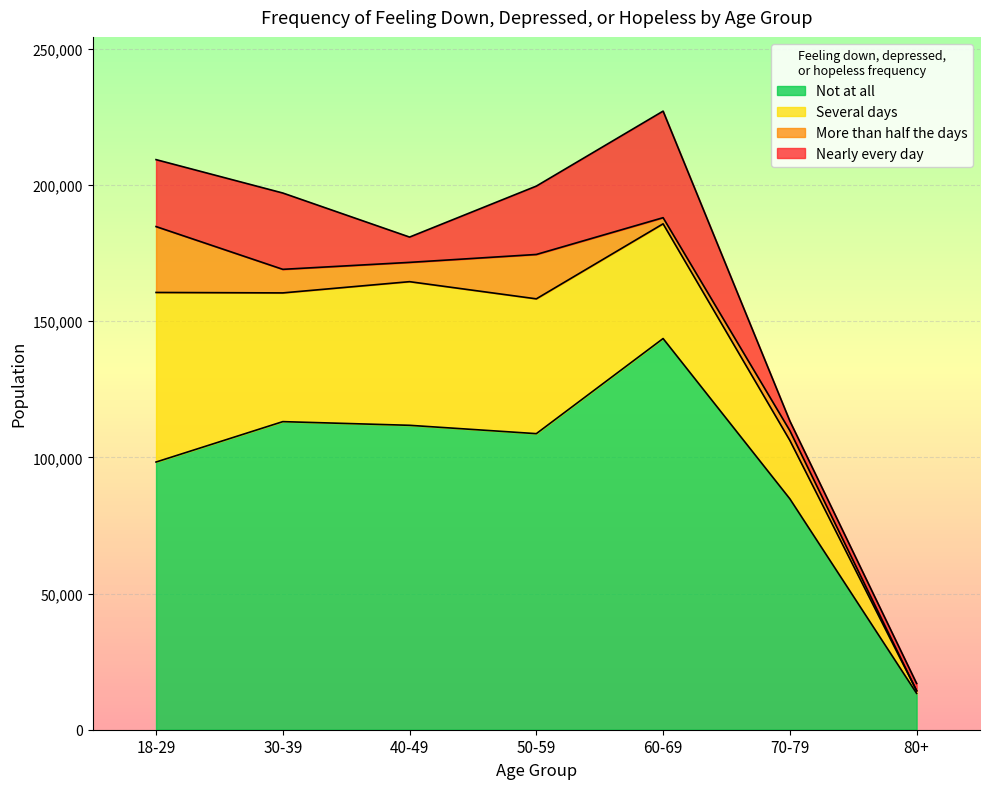

How many data points in Nearly every day are less than 24584?

3